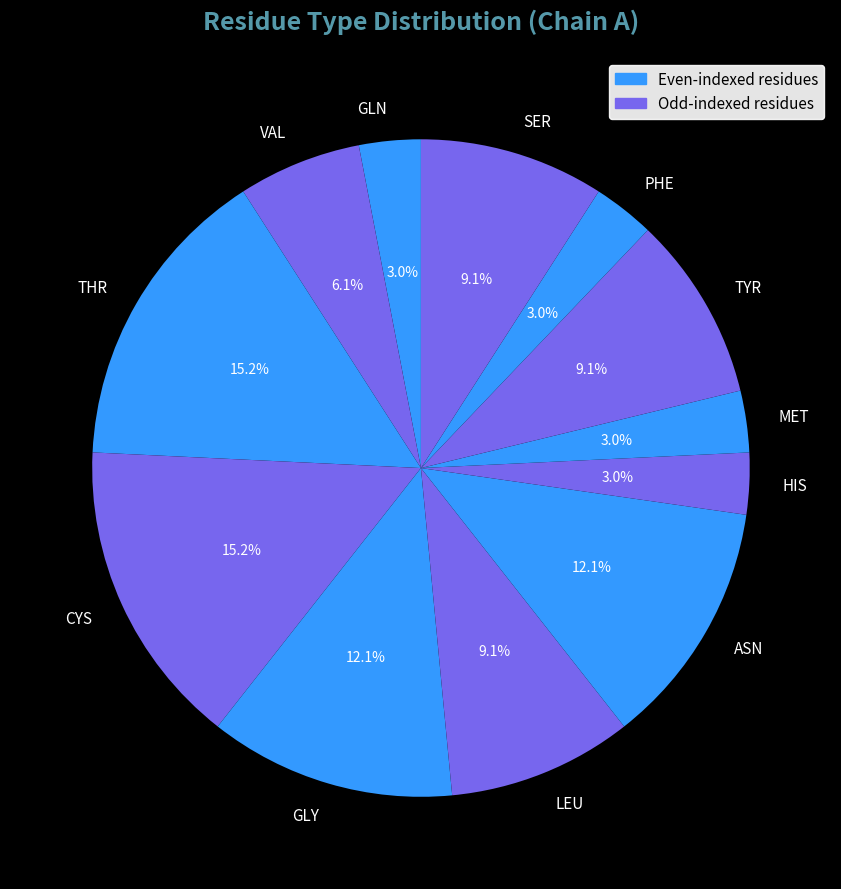

Do GLY and LEU together represent more than half of the pie?

No